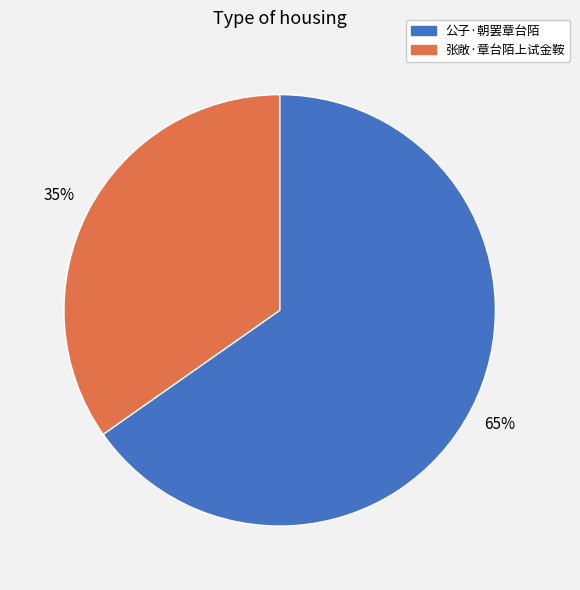

Which has a higher value, 公子·朝罢章台陌 or 张敞·章台陌上试金鞍?

公子·朝罢章台陌